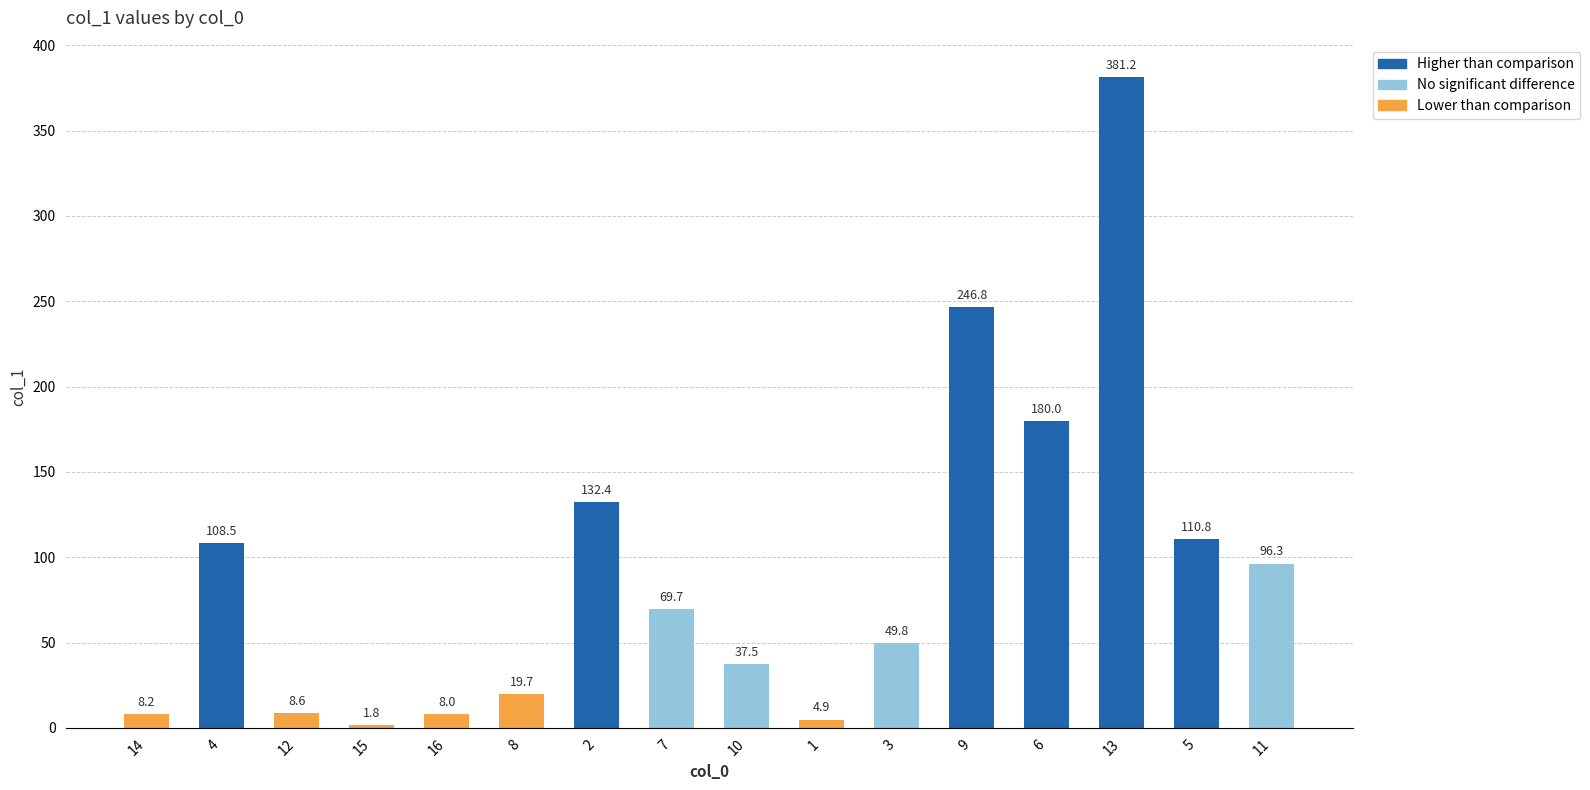

What is the sum of the values at 12 and 16?

16.6